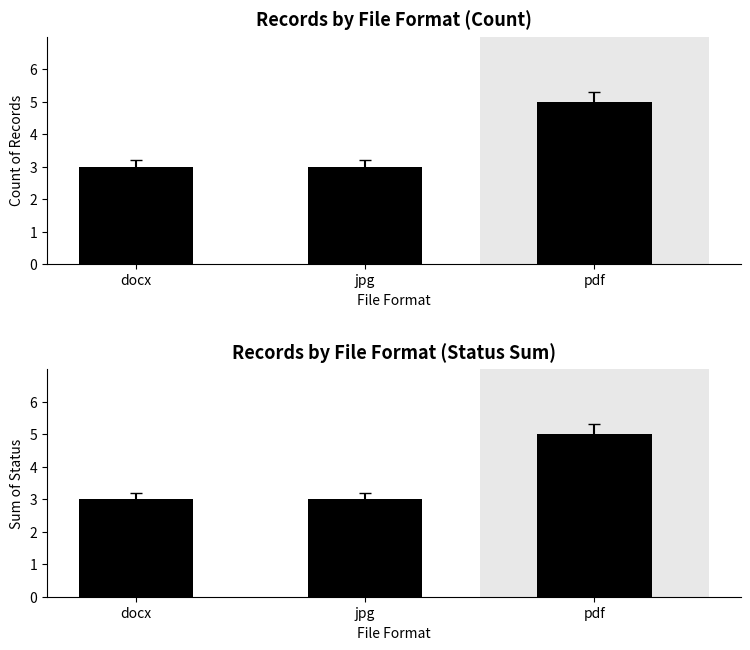

What is the value of the Sum of Status bar at the 2nd from the left?

3